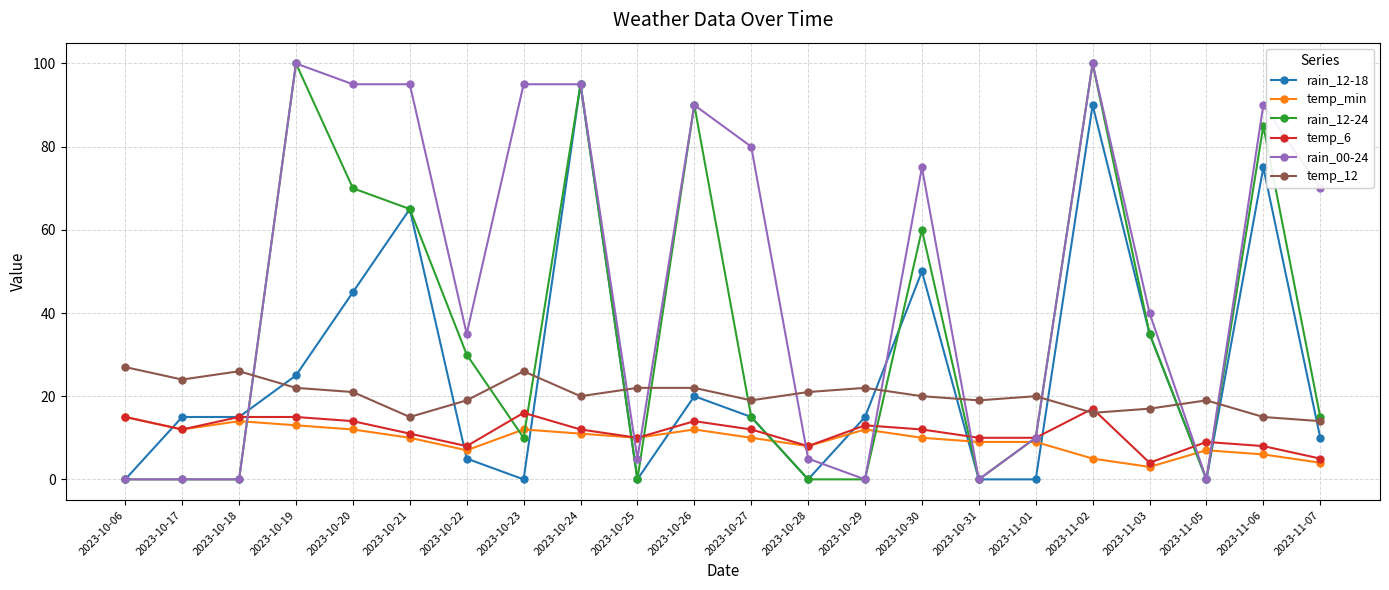

What is the total value across all series at 2023-10-29?

62